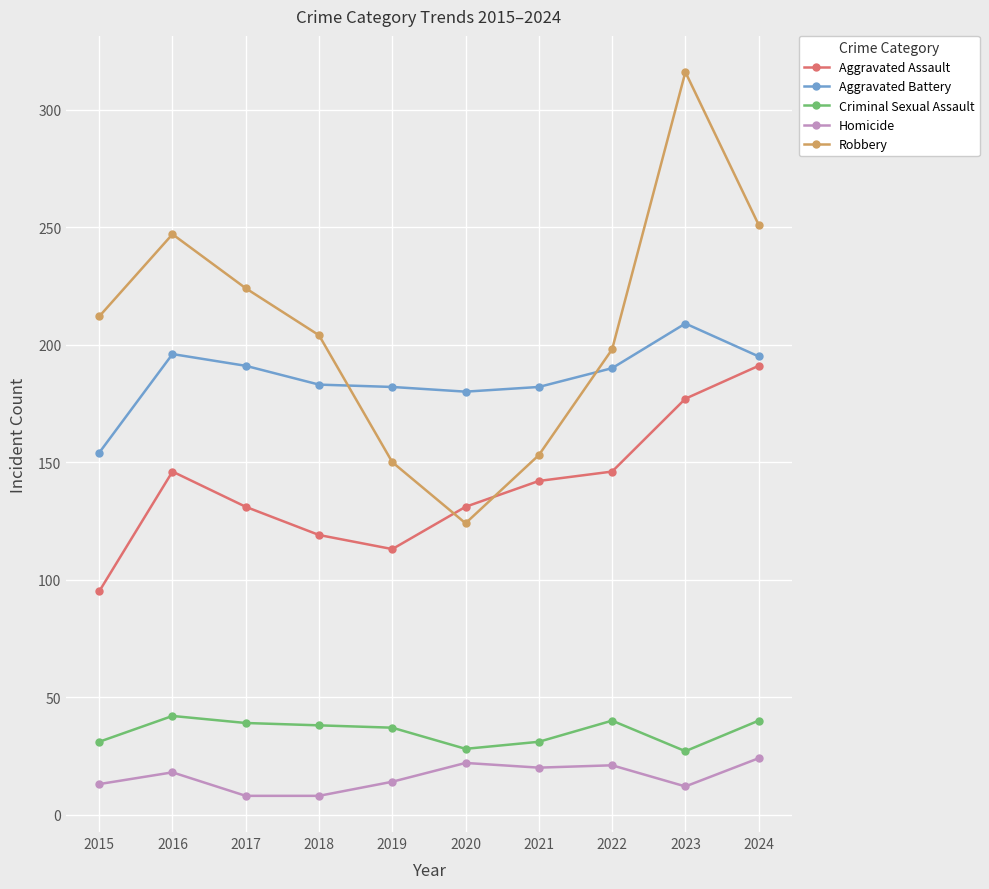

What is the value of the Robbery point at the 2nd from the left?

247